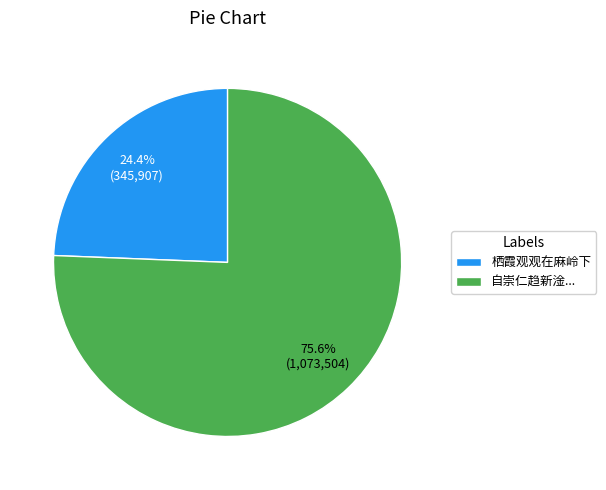

Count the number of slices in the pie.

2